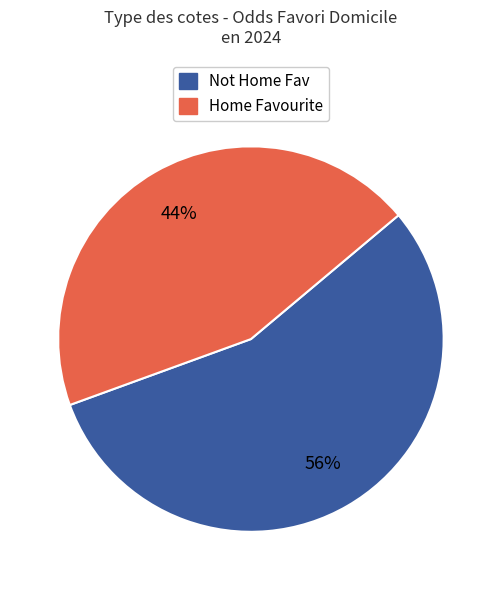

How many segments does this pie chart have?

2